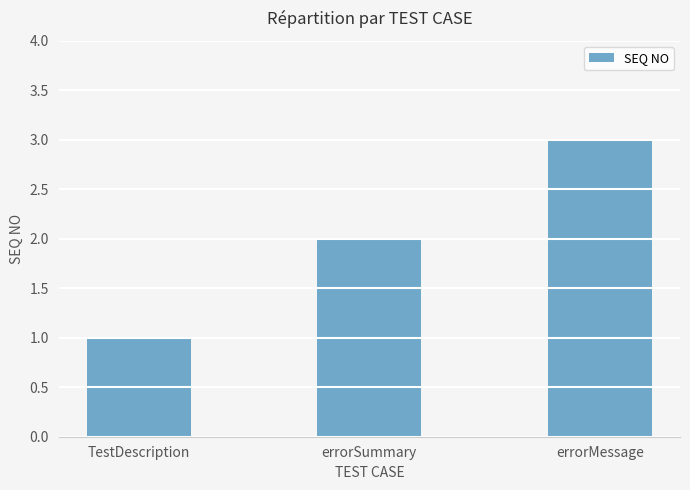

What is the label of the 3rd bar from the left?

errorMessage